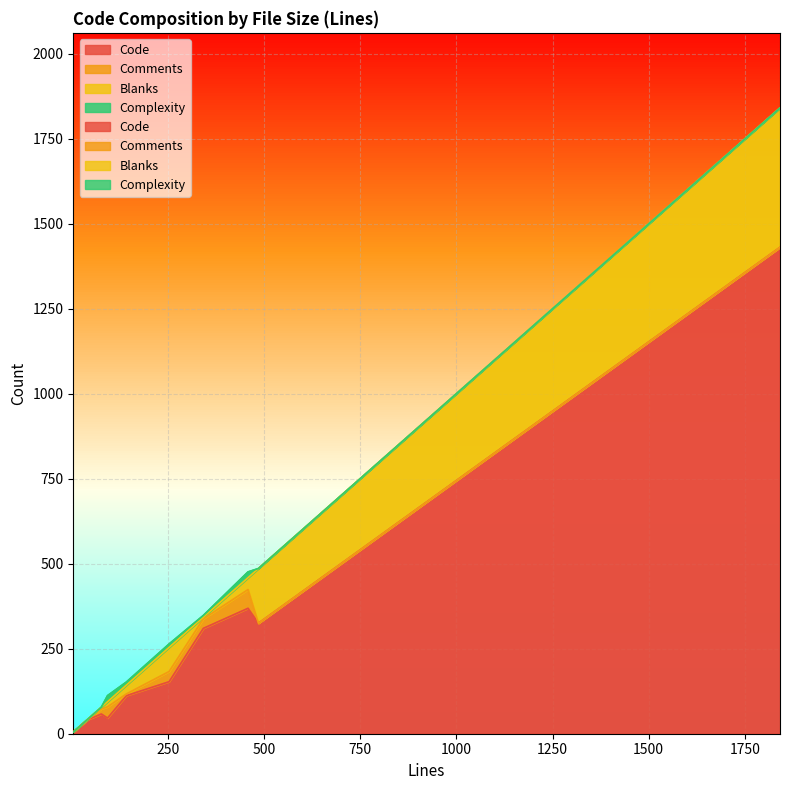

What is the average value of the Blanks series?

73